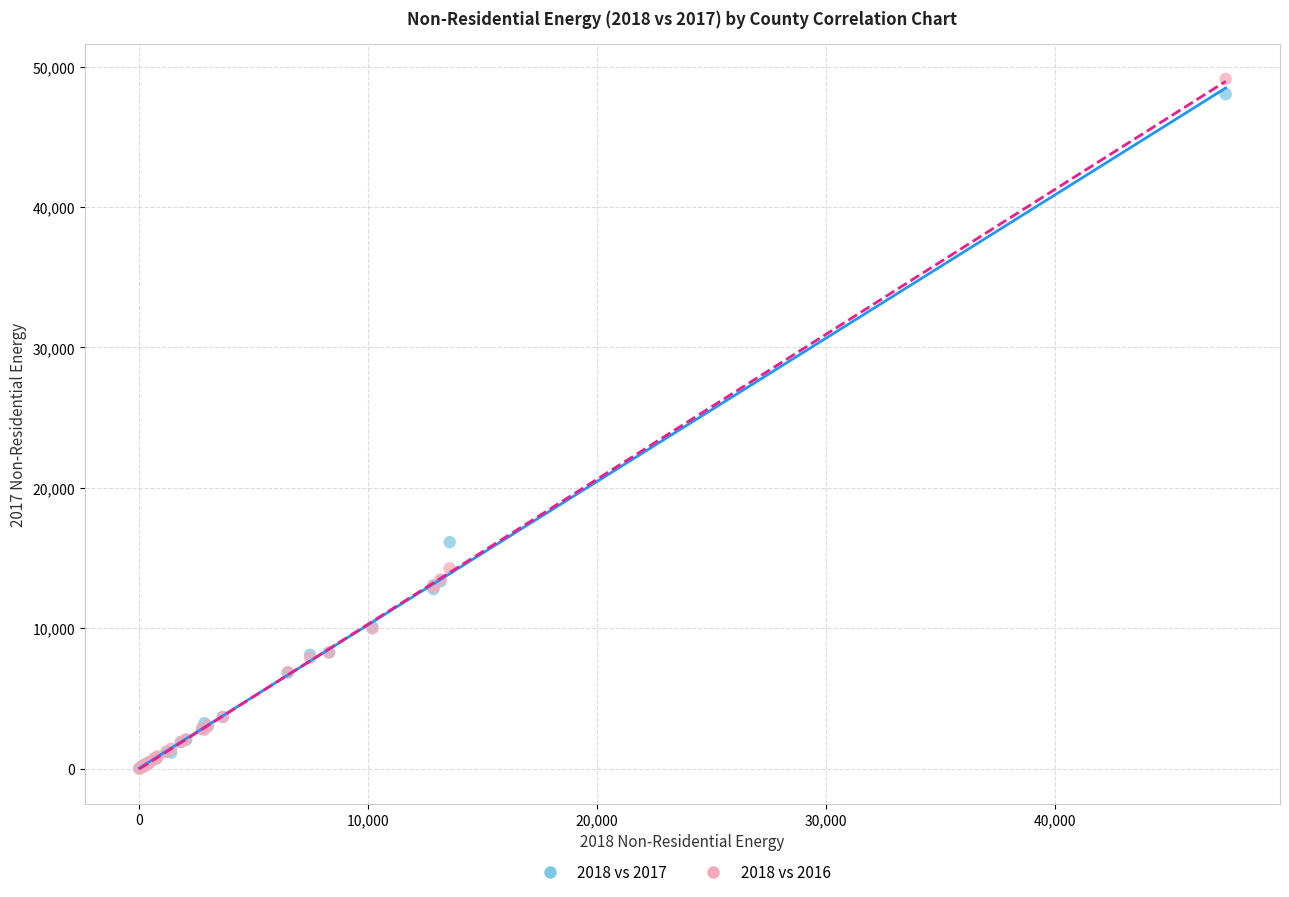

Across all series, what Y value is closest to 24563?

16133.1